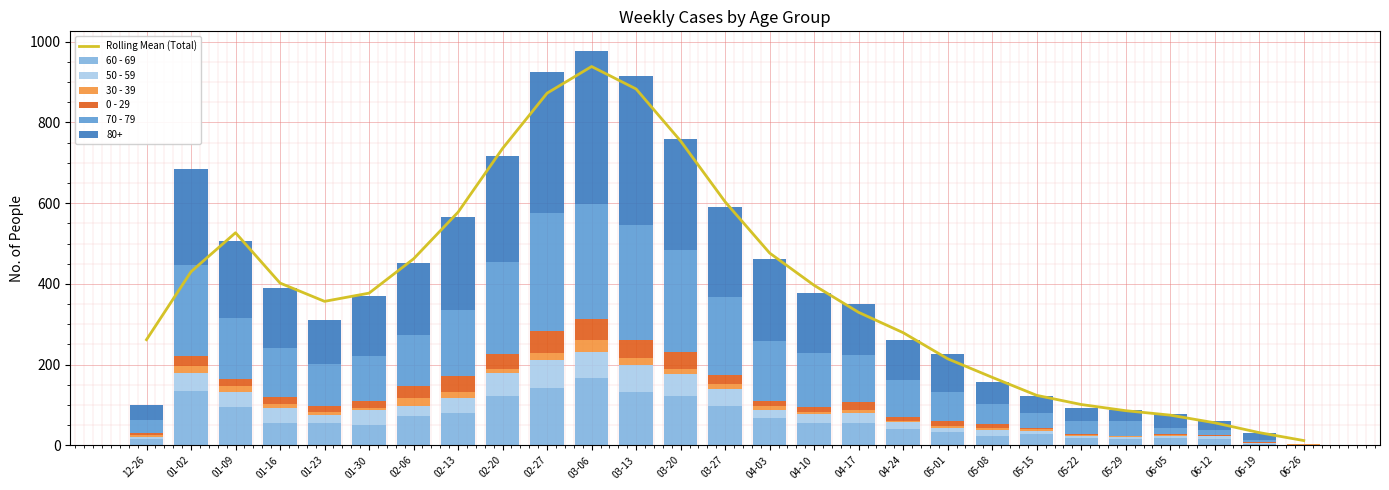

How many values in the Rolling Mean (Total) series exceed 377?

13